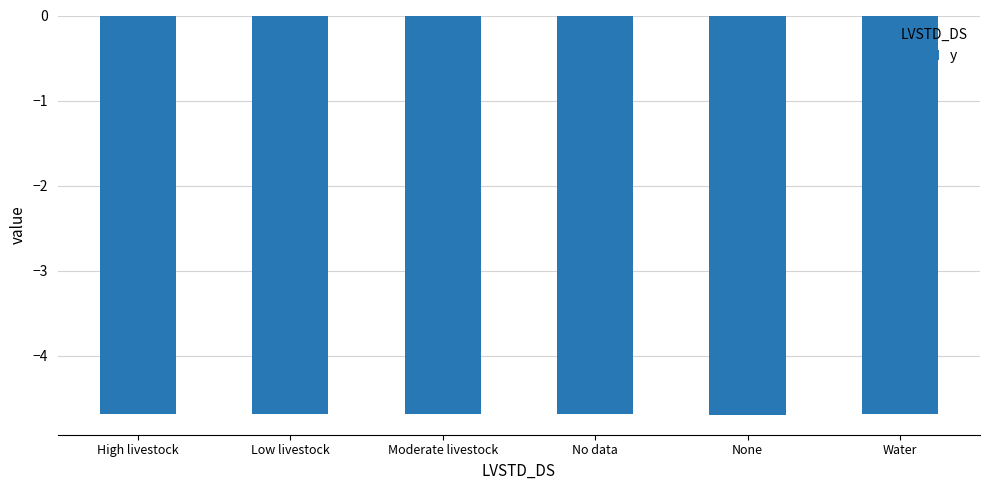

What is the maximum value shown in the chart?

-4.7